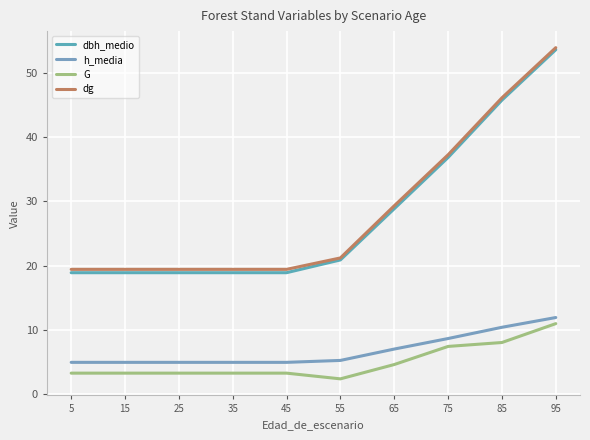

At which label does G first exceed 3?

5